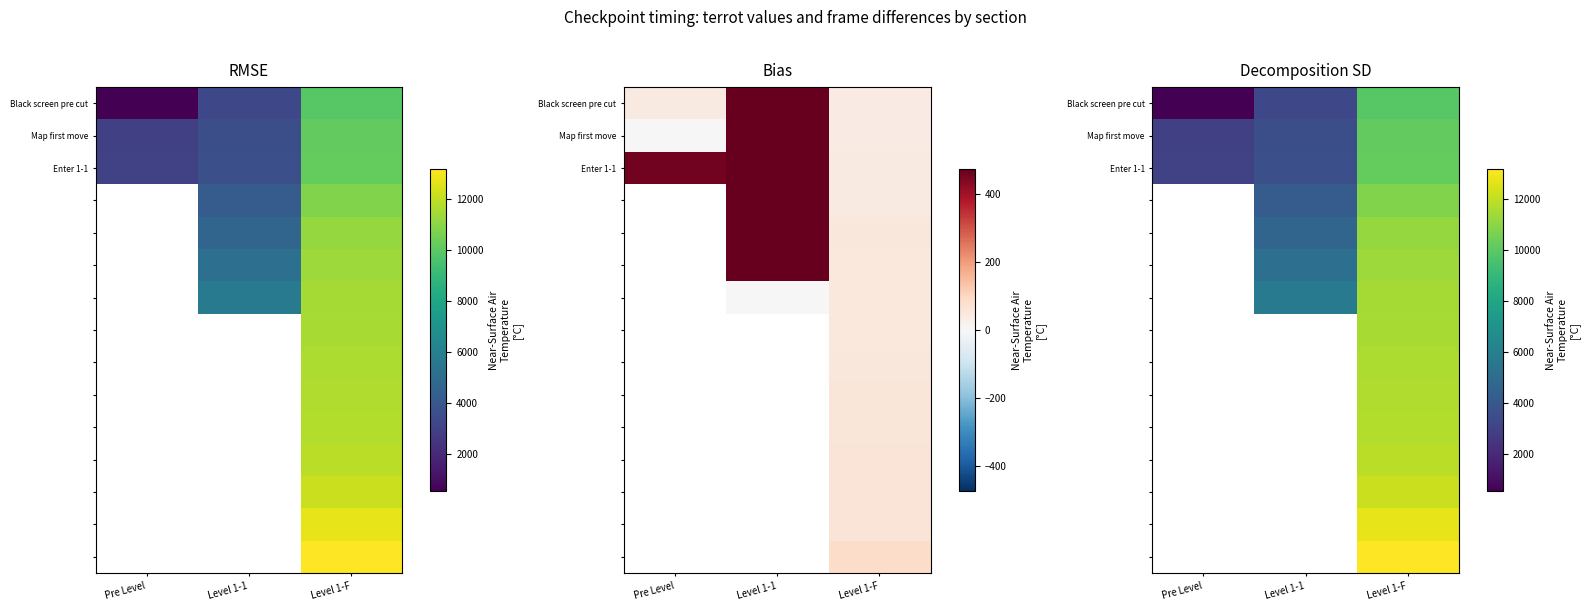

Which category has the lowest value across all series?

Pre Level